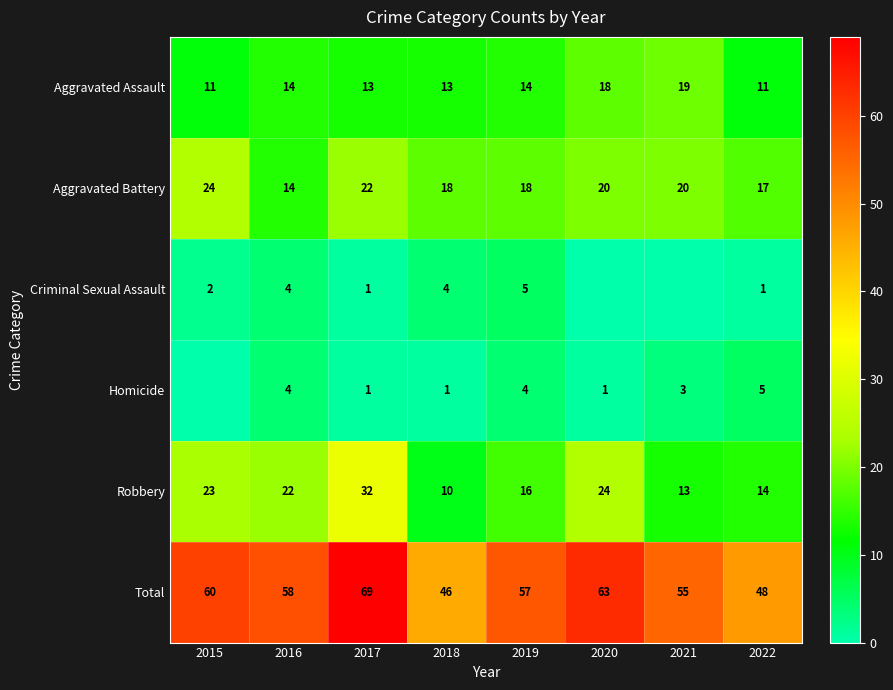

What is the sum of the Robbery values at 2020 and 2017?

56